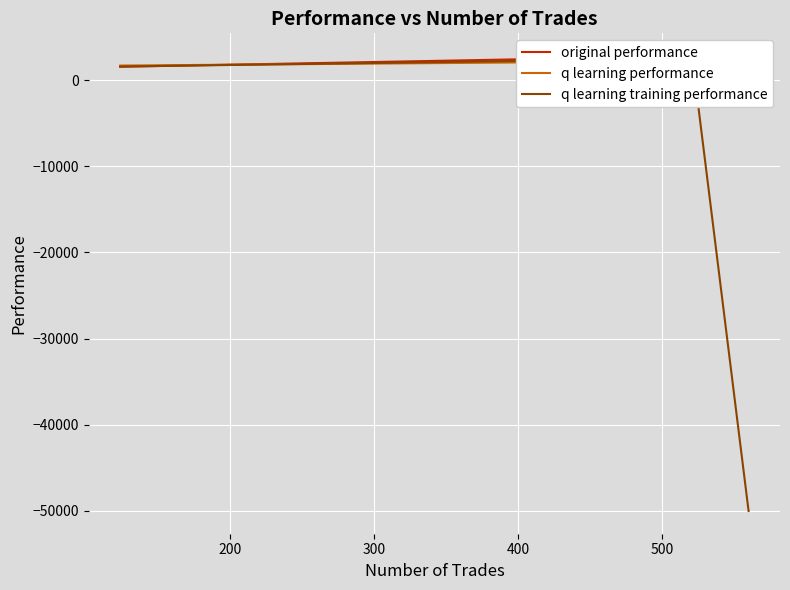

How many data points in q learning training performance are less than 1574?

1